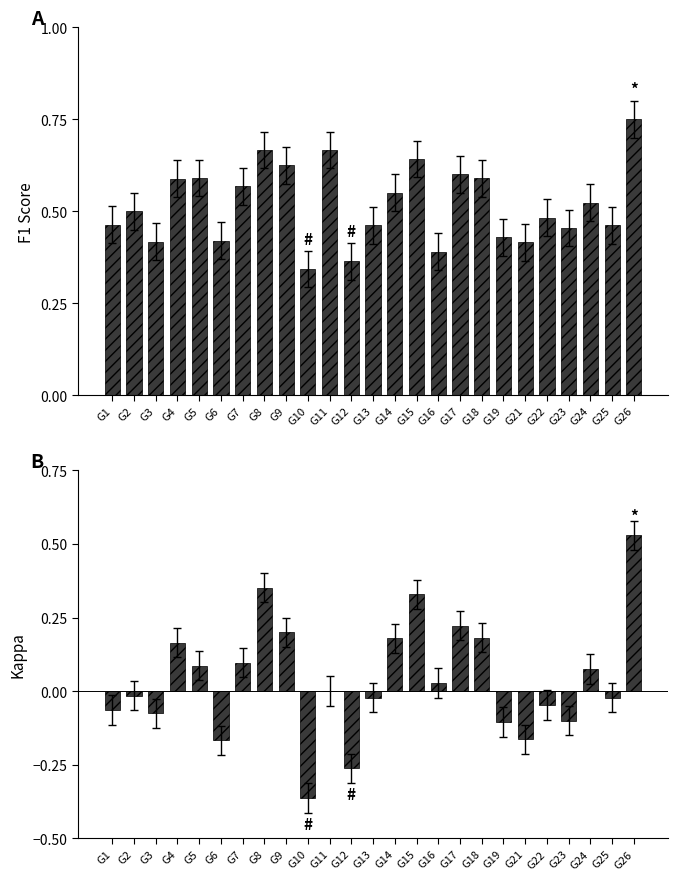

Rank the categories by kappa value from lowest to highest.

G10, G12, G6, G21, G19, G23, G3, G1, G22, G13, G25, G2, G11, G16, G24, G5, G7, G4, G14, G18, G9, G17, G15, G8, G26